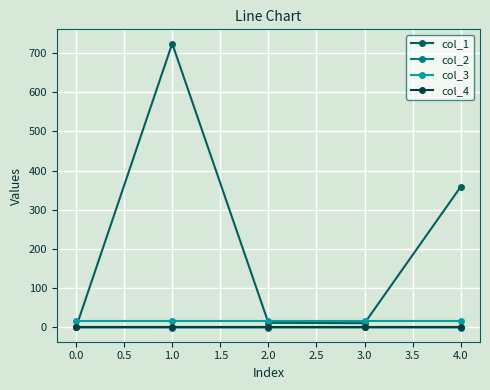

Where is the first local maximum for col_1?

1.0